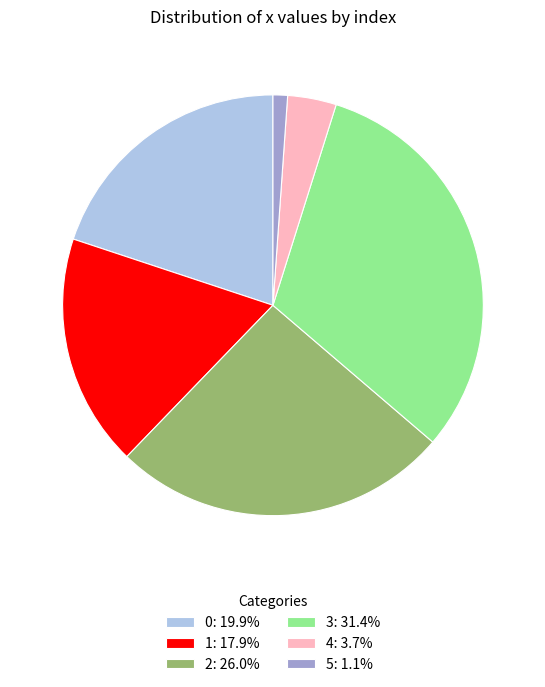

True or false: 3 accounts for 31% of the total.

True